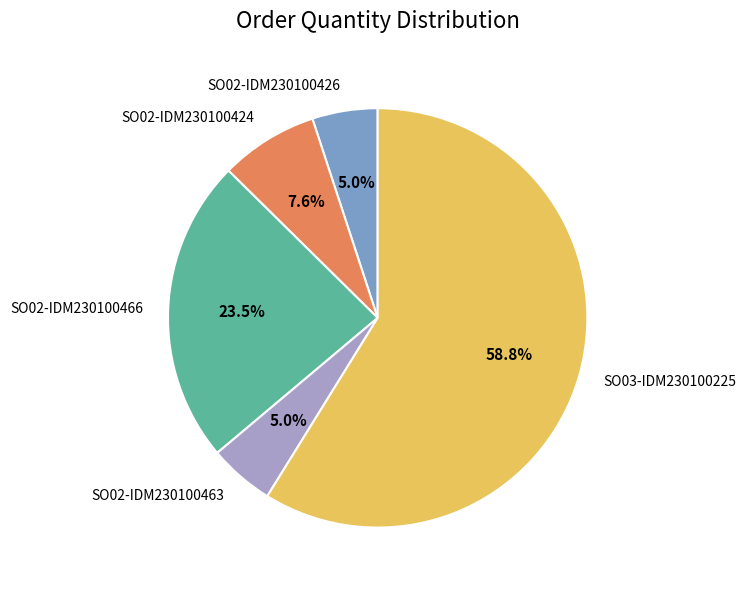

What percentage do SO02-IDM230100424 and SO02-IDM230100466 together represent?

31.1%